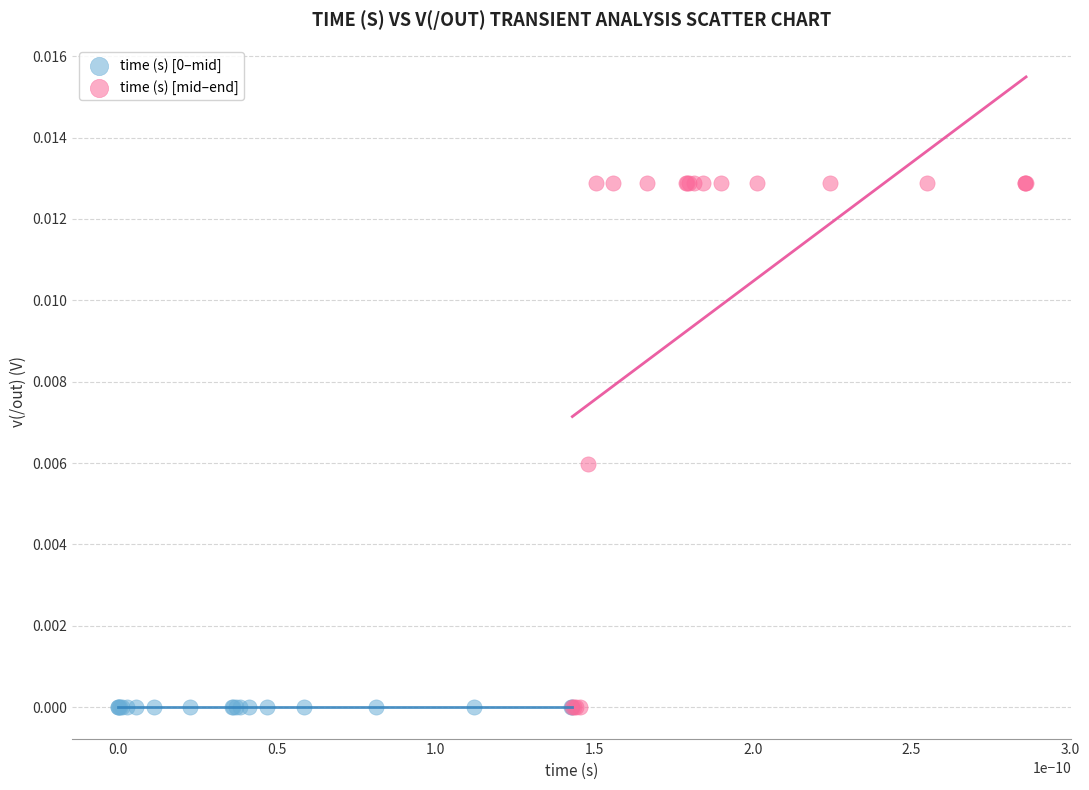

Which series reaches the maximum Y coordinate?

time (s) [mid–end]